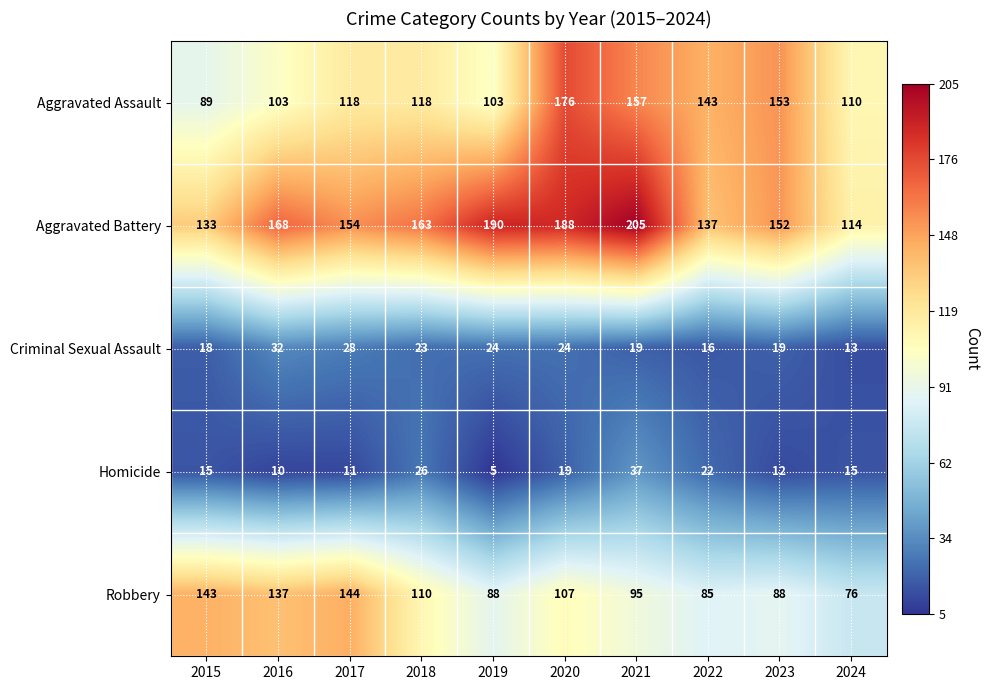

Which label corresponds to the largest value in the chart?

2021